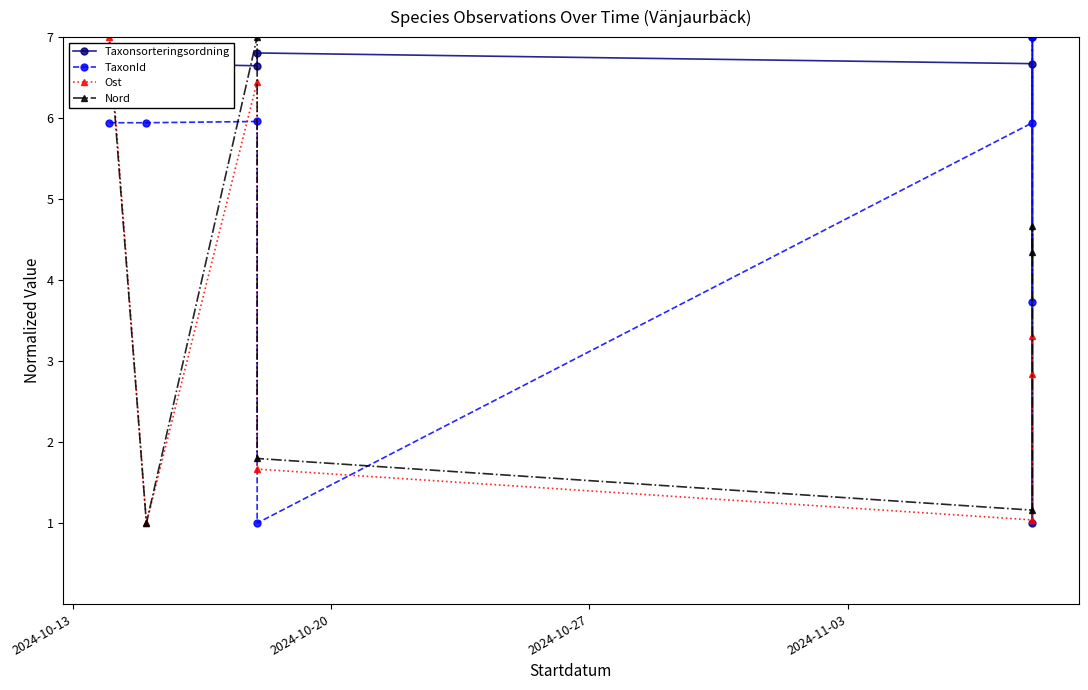

What is the sum of all Taxonsorteringsordning values?

41.5